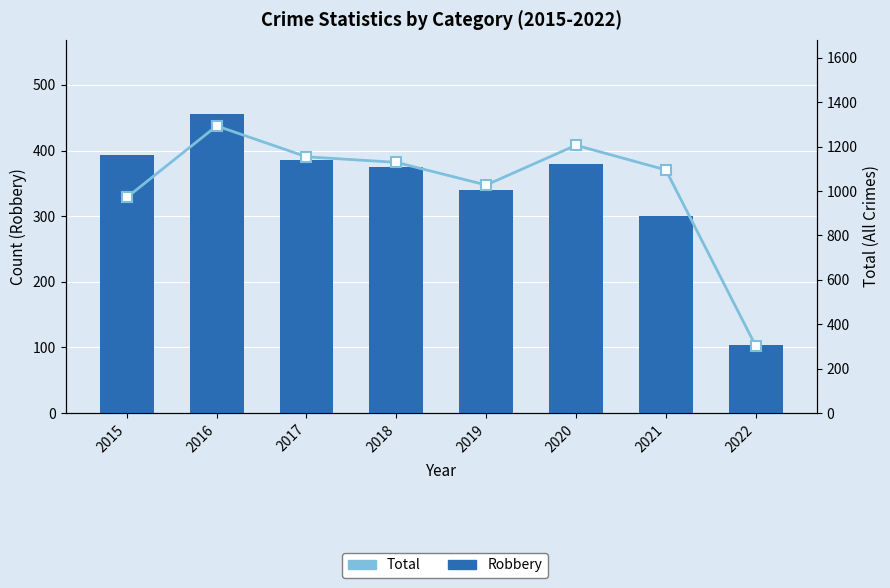

Rank the series by their average value, from highest to lowest.

Total, Robbery